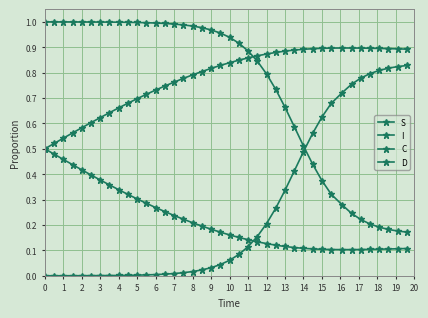

True or false: I and C cross at least once.

True